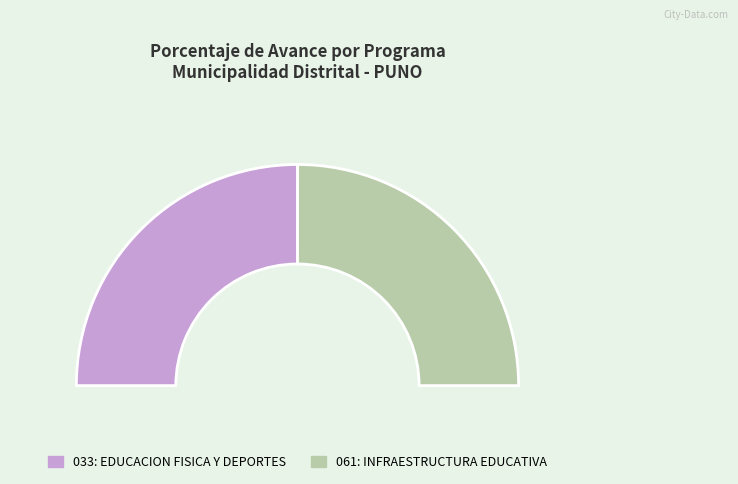

What percentage is the 033: EDUCACION FISICA Y DEPORTES slice, to the nearest percent?

50%